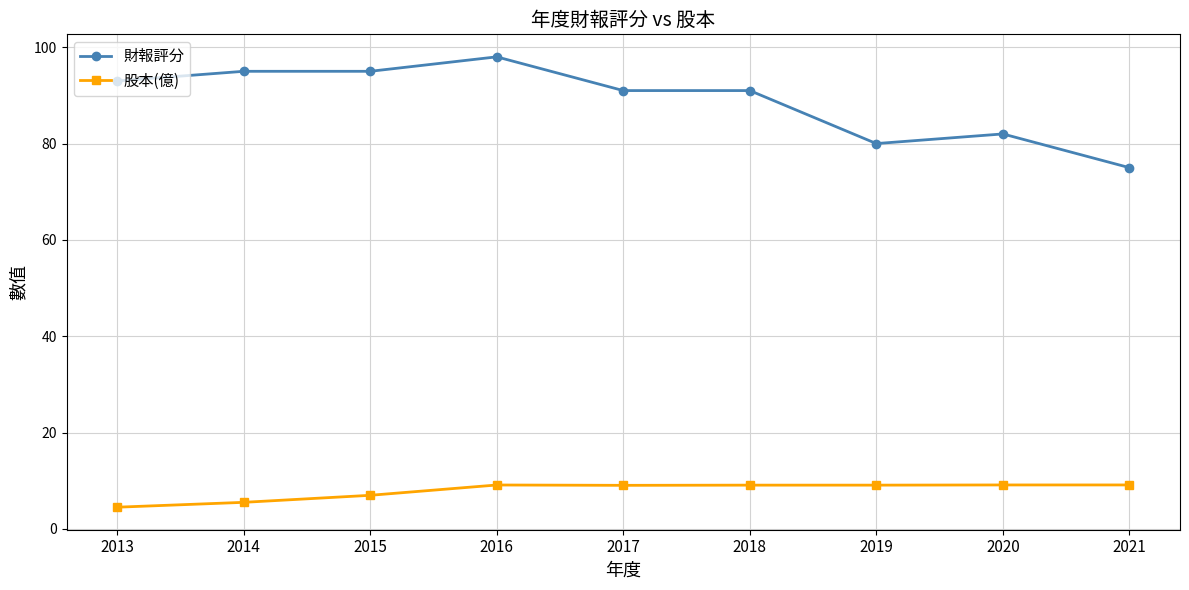

What is the difference between the 財報評分 values at 2014 and 2019?

15.0